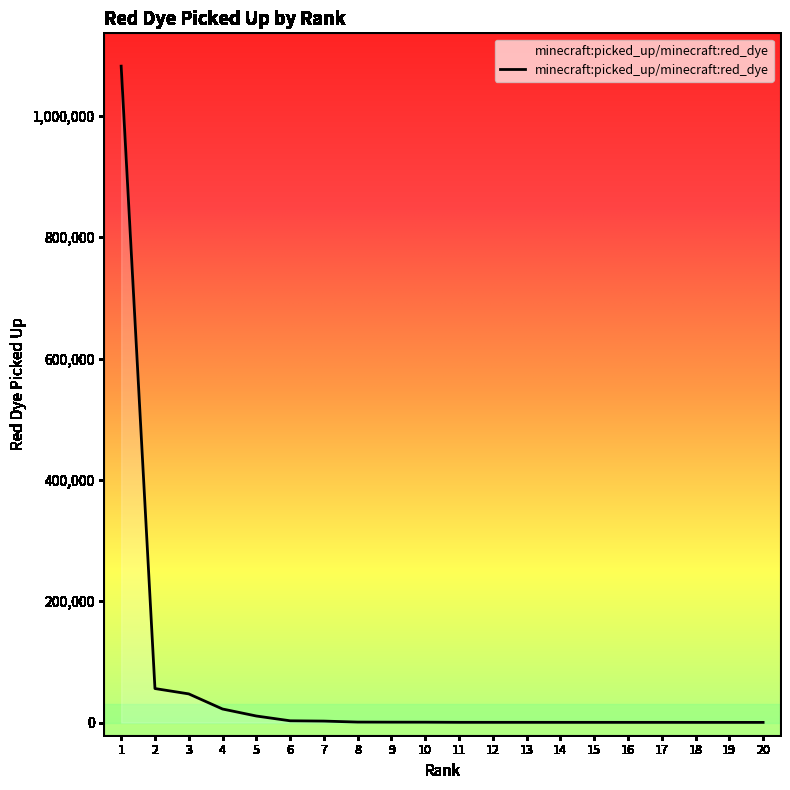

True or false: the data shows 134 at 19.

False